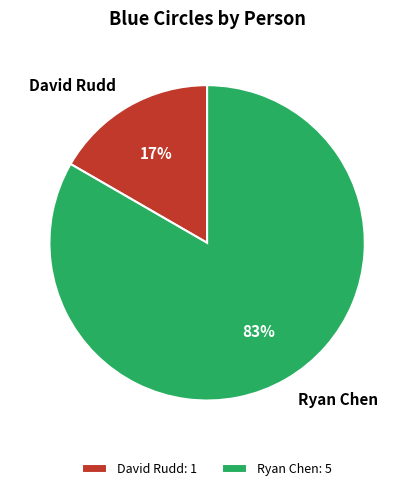

Between Ryan Chen and David Rudd, which is larger?

Ryan Chen